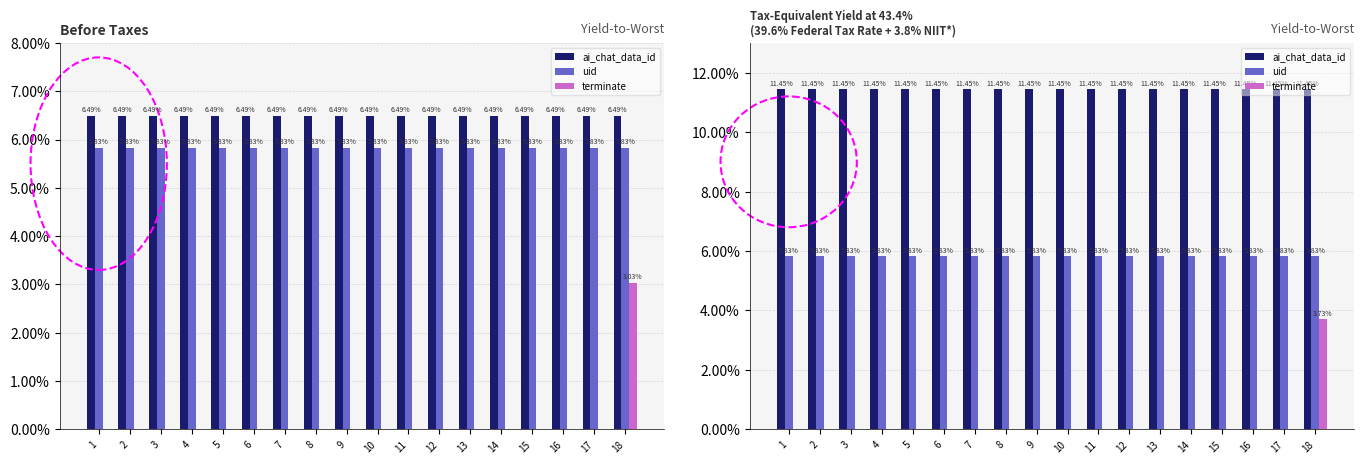

Which label corresponds to the smallest value in the chart?

1